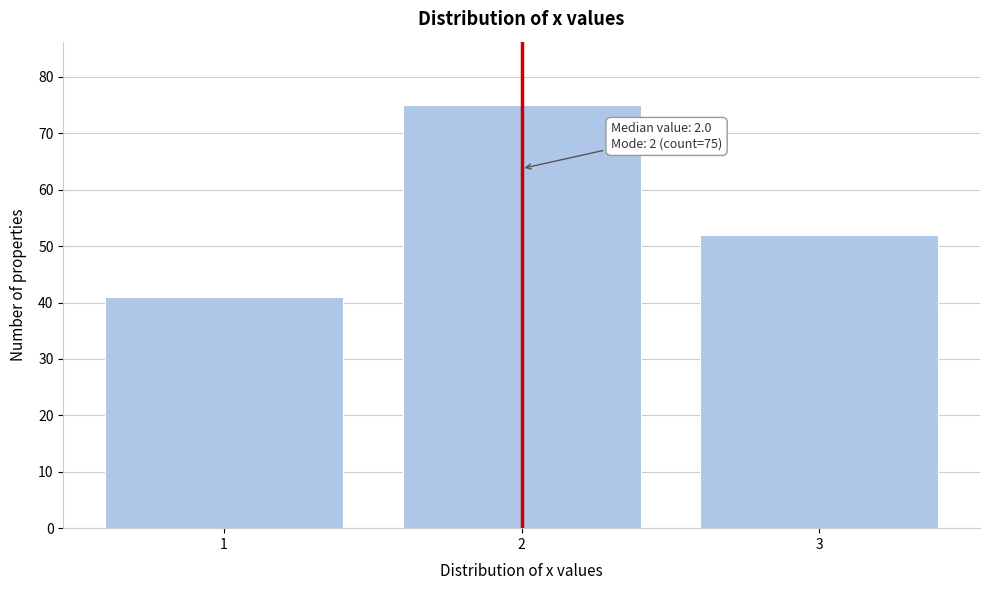

Reading left to right, extract all data points from this chart.

1=41	2=75	3=52